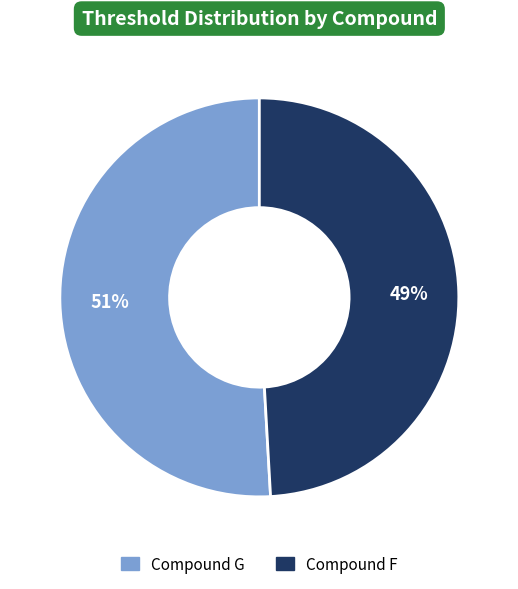

How many slices are in this pie chart?

2